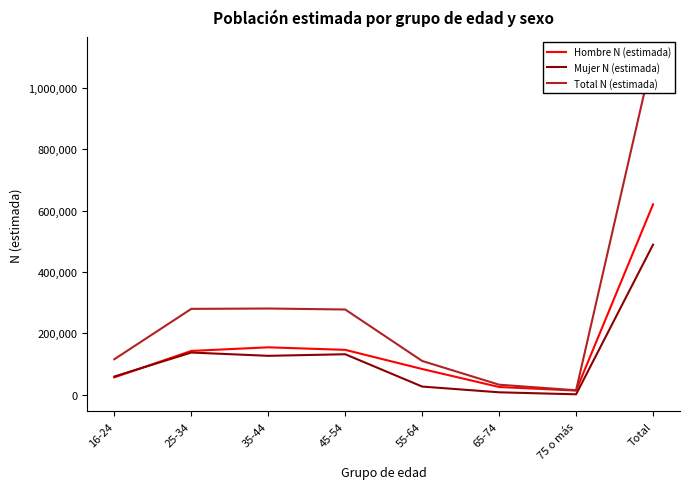

True or false: Mujer N (estimada) and Total N (estimada) intersect in this chart.

False